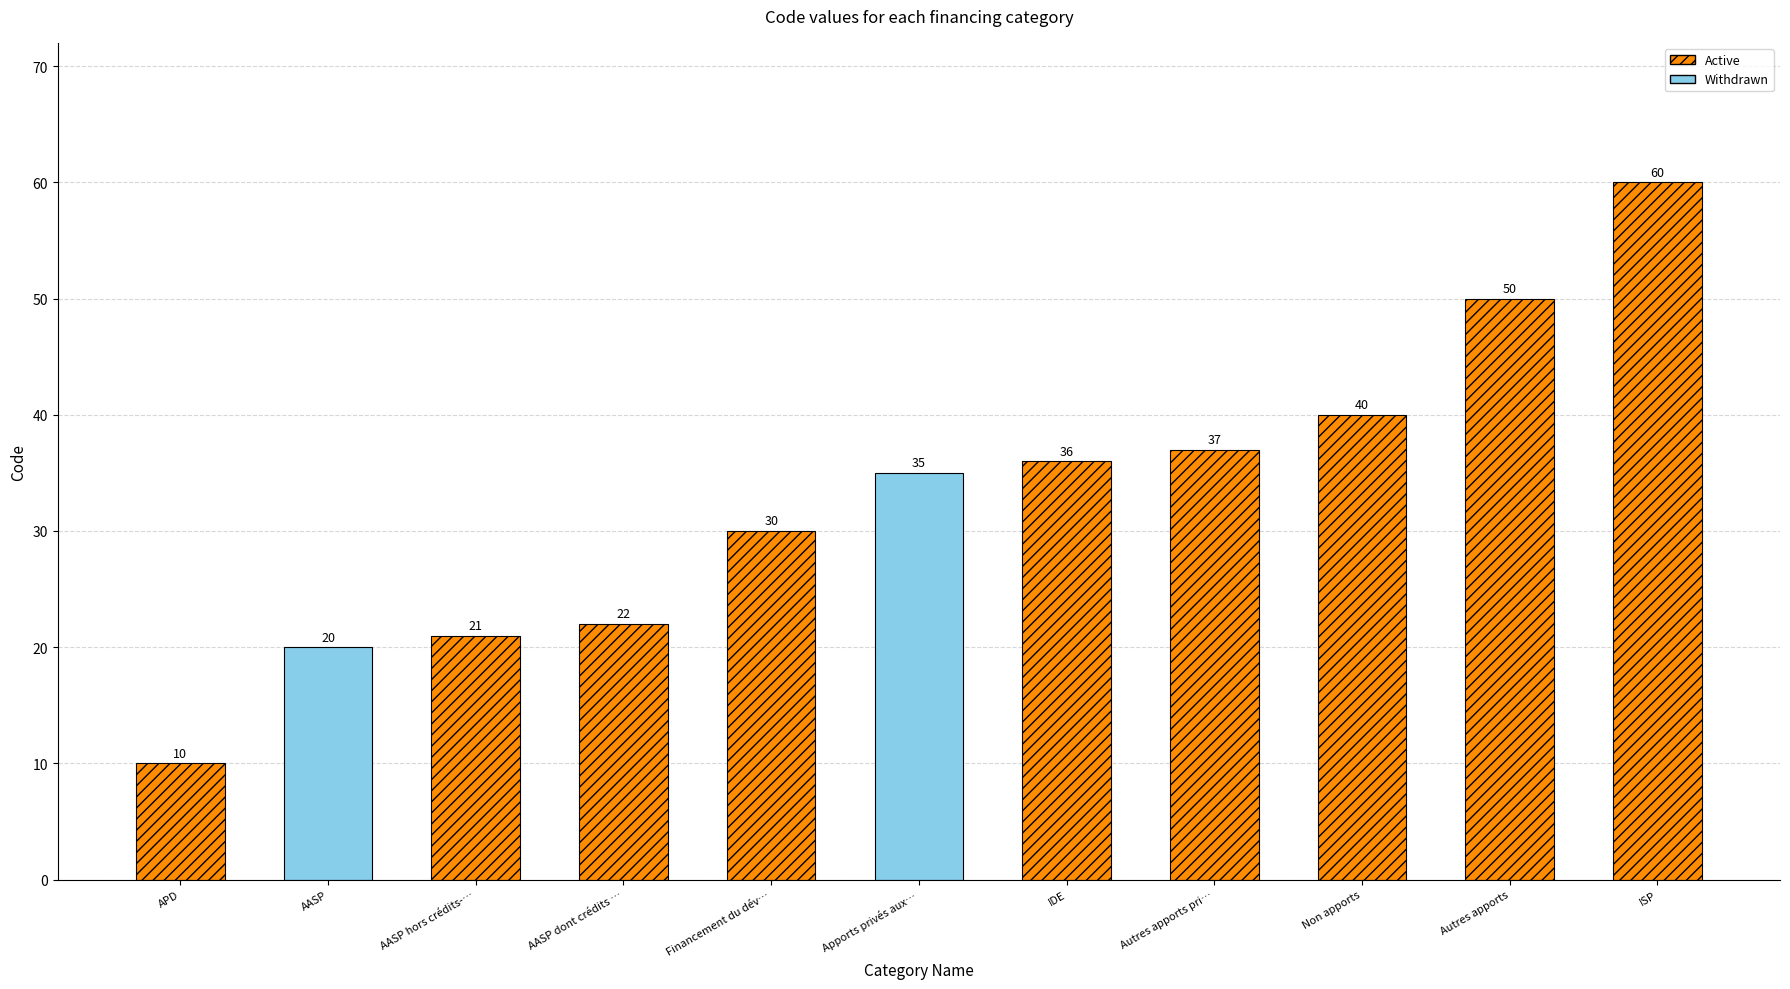

What is the value of the 6th bar from the left?

35